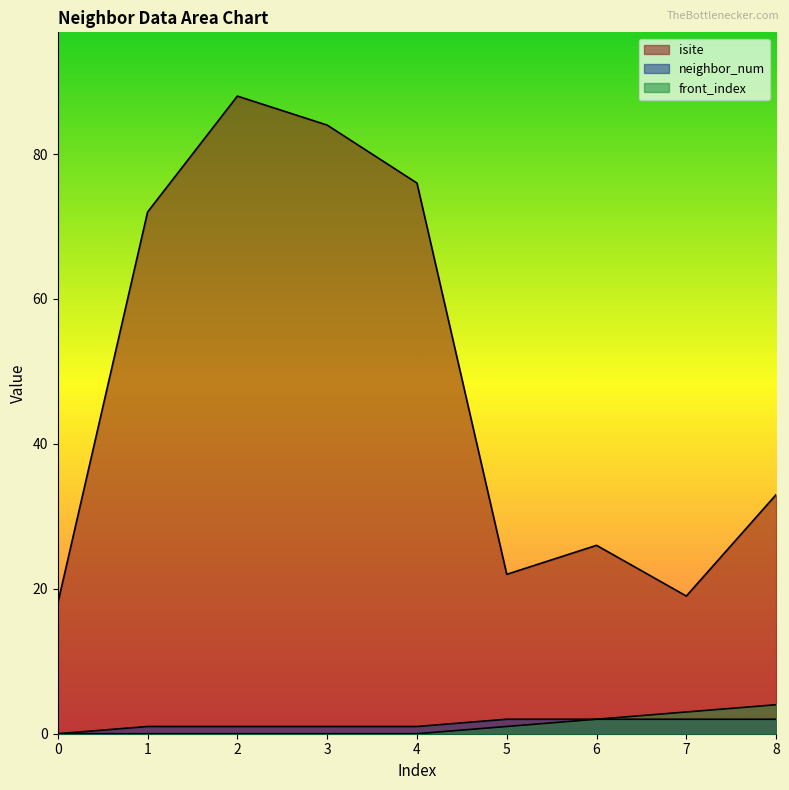

What is the highest value of the isite series?

88